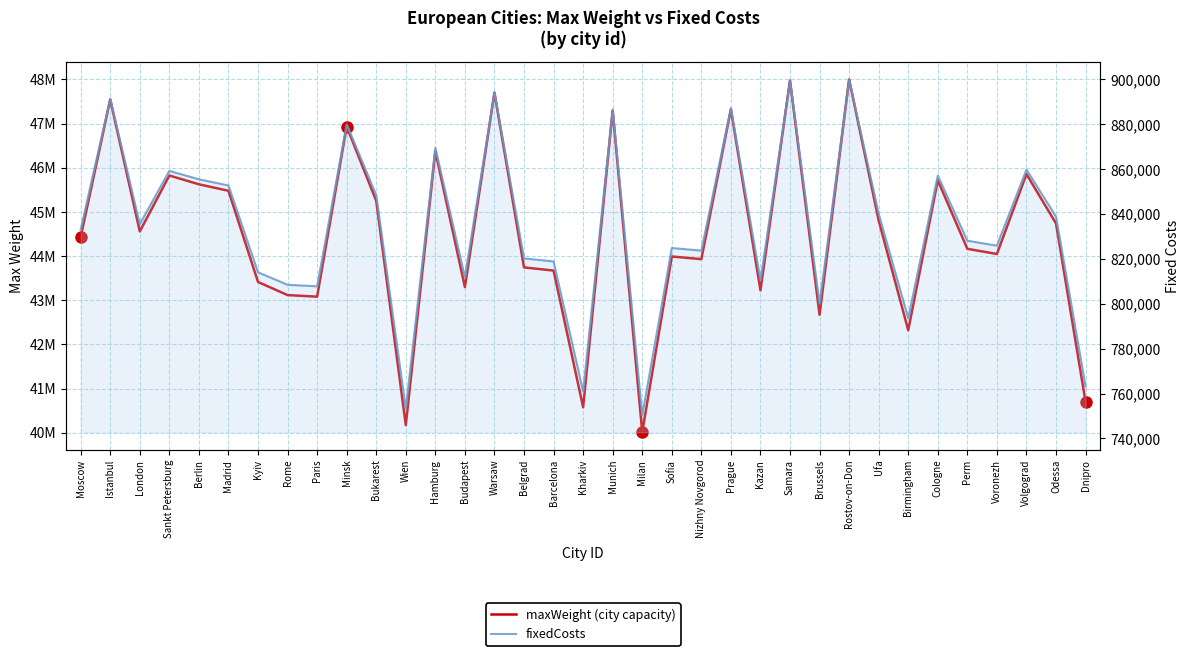

Count the number of categories in the chart.

35